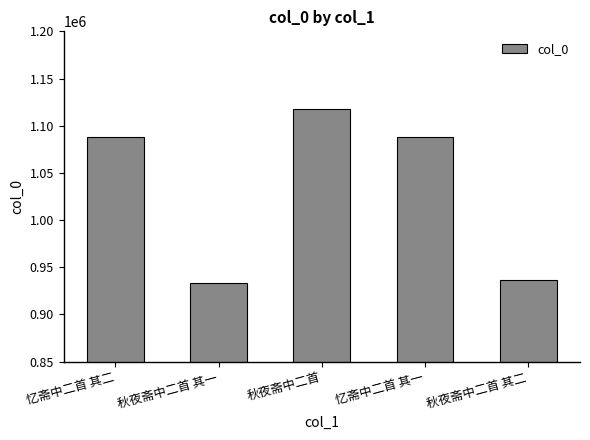

Between 忆斋中二首 其二 and 秋夜斋中二首 其二, which is larger?

忆斋中二首 其二